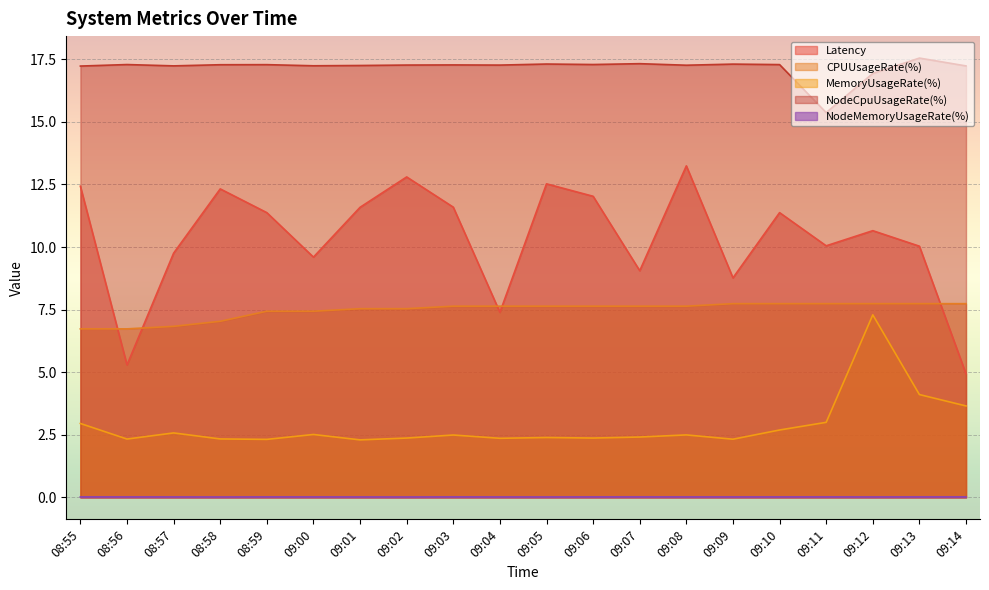

What is the difference between the second highest and minimum values in the NodeCpuUsageRate(%) series?

2.0